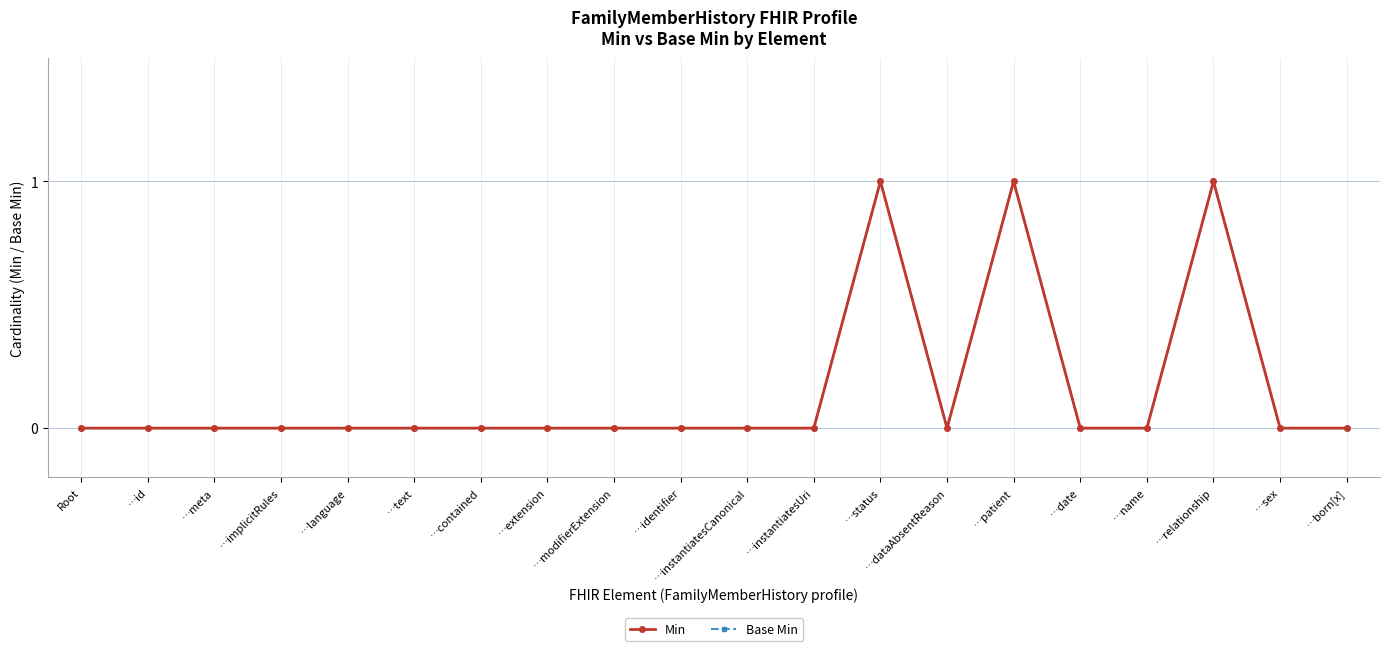

At how many categories does at least one series exceed 0?

3